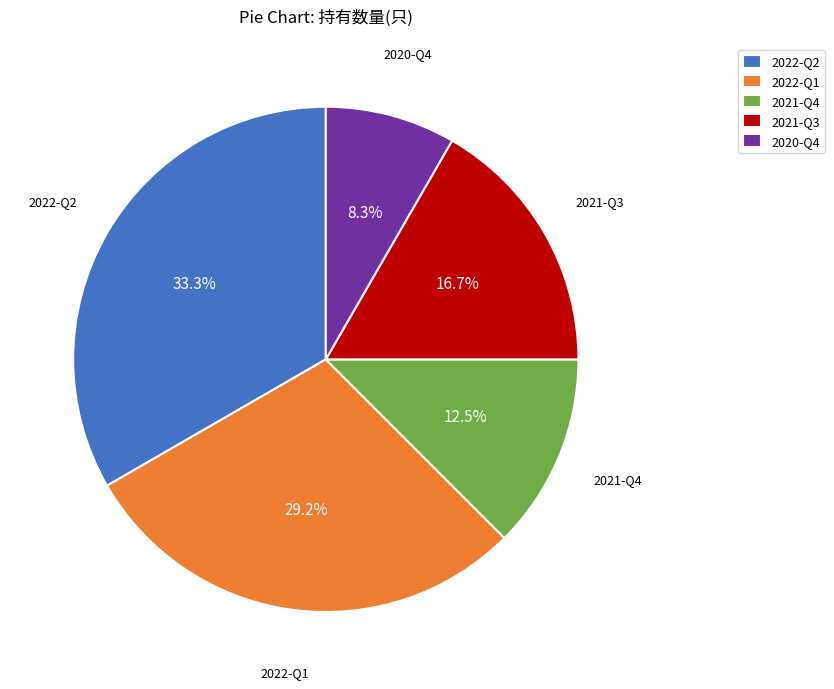

Does 2022-Q2 represent more than half of the total?

No